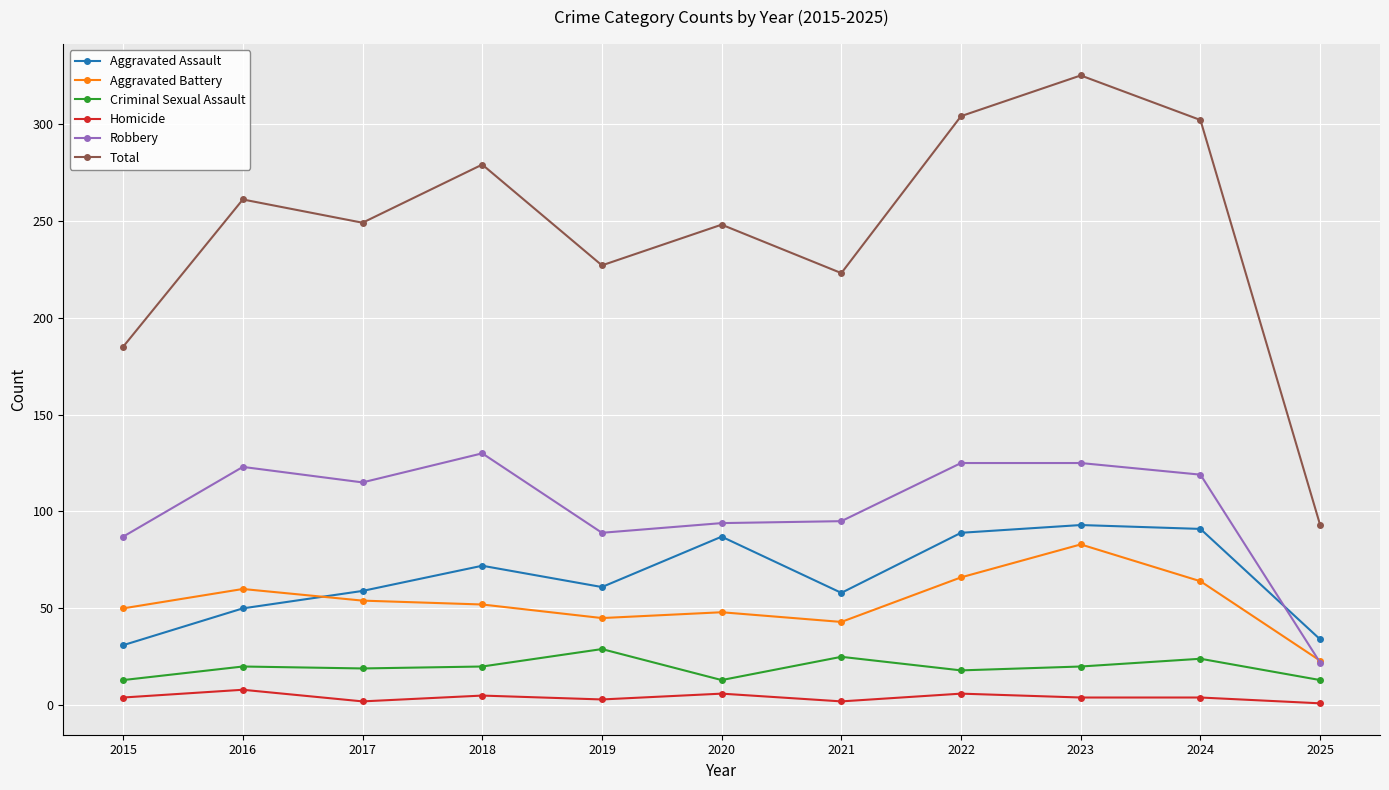

What value does the Criminal Sexual Assault series have at 2022, to the nearest 10?

20